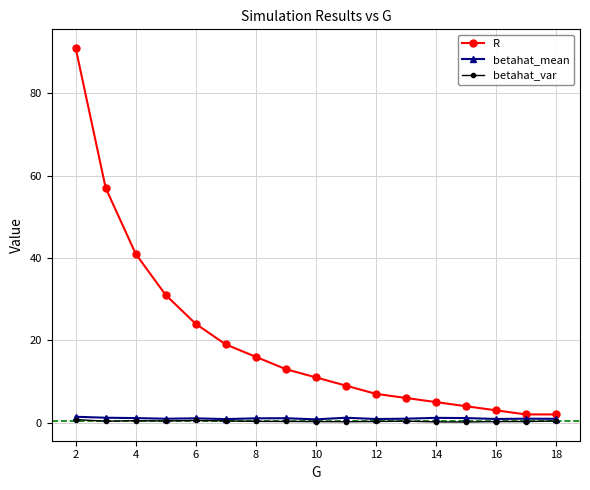

At how many categories does at least one series exceed 35?

3